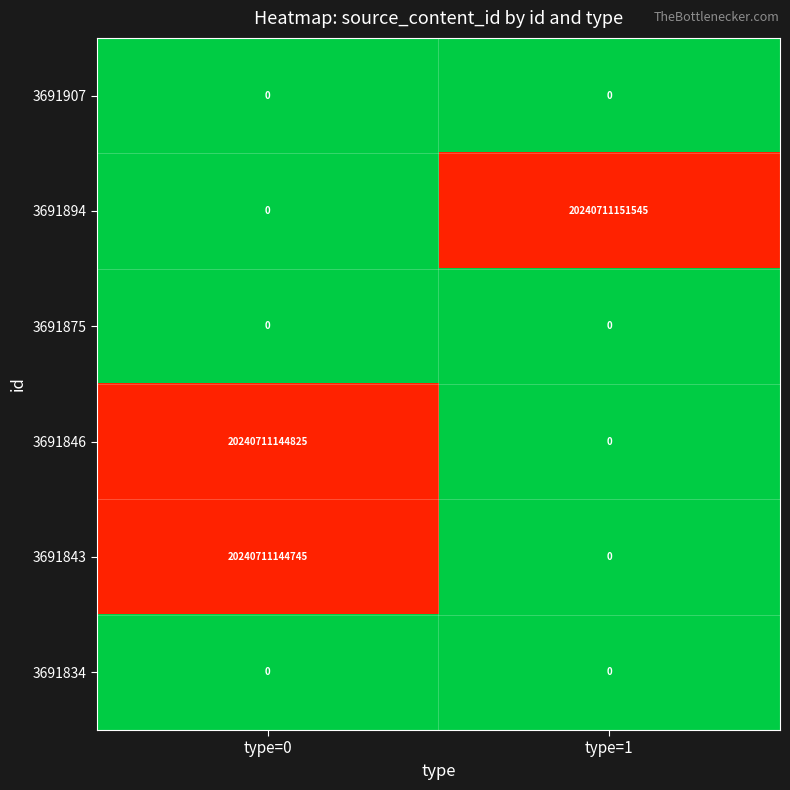

Which series changed the most between type=0 and type=1?

3691894